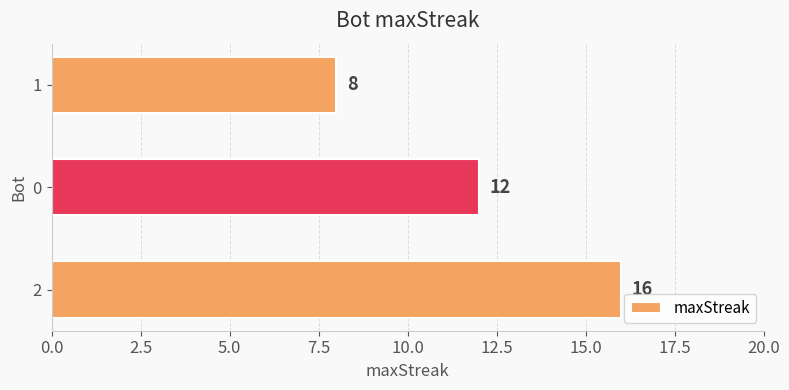

Is it true that the value at 2 is 16?

True